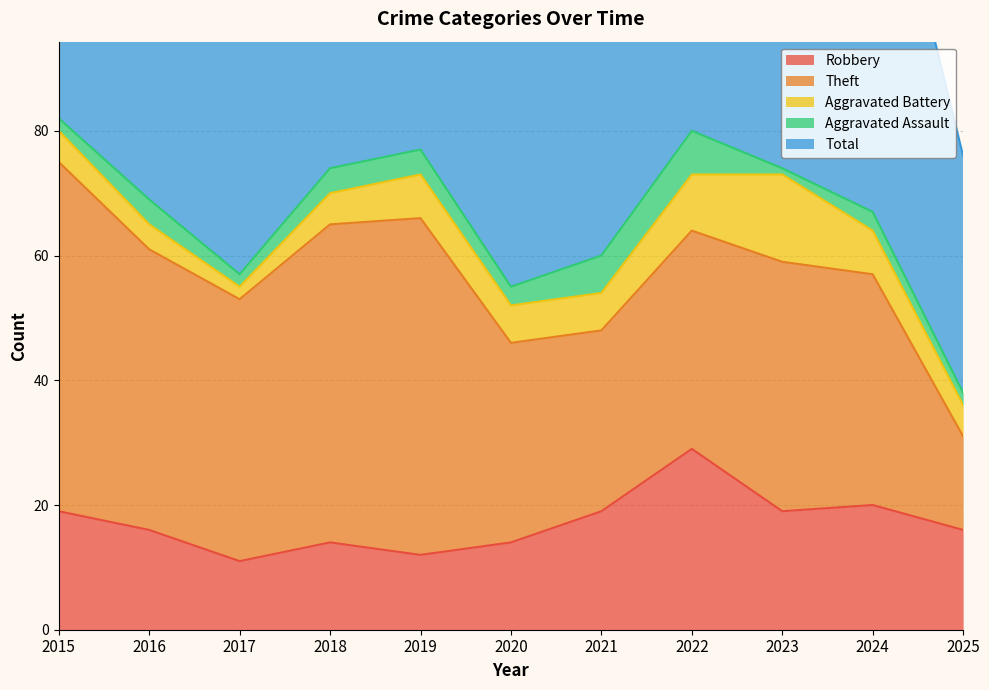

What is the highest value of the Robbery series?

29